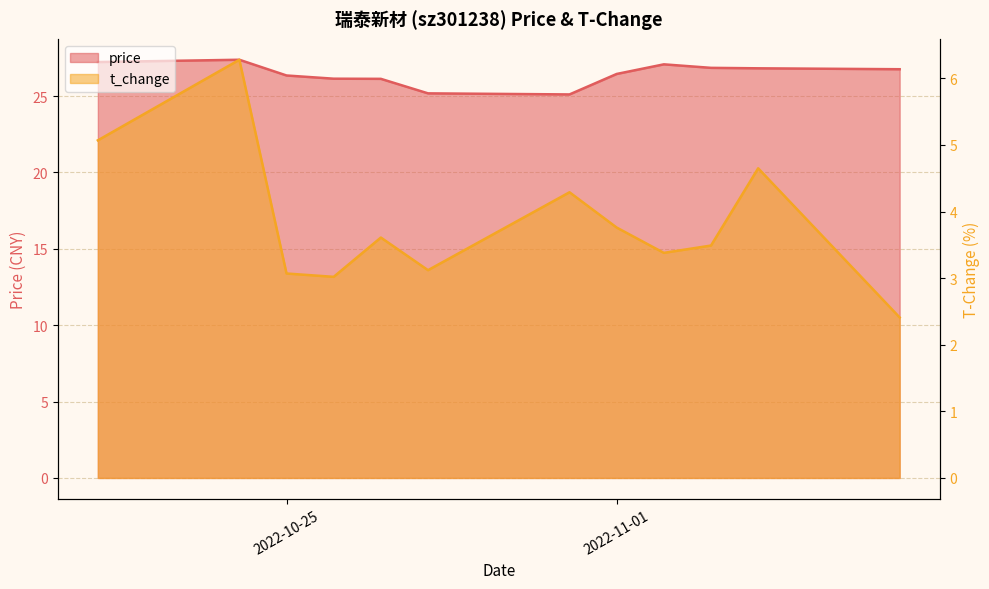

True or false: price has a value of 41.7 at 2022-11-04.

False